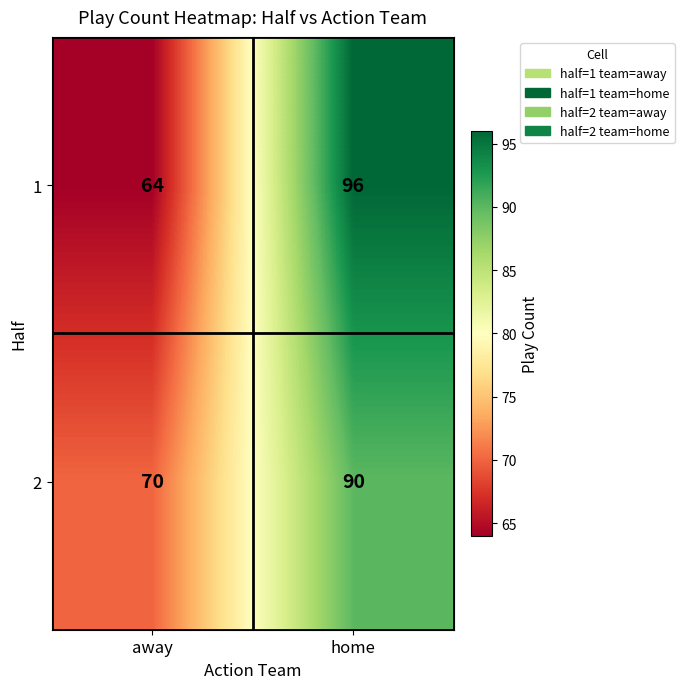

What is the total value across all series at home?

186